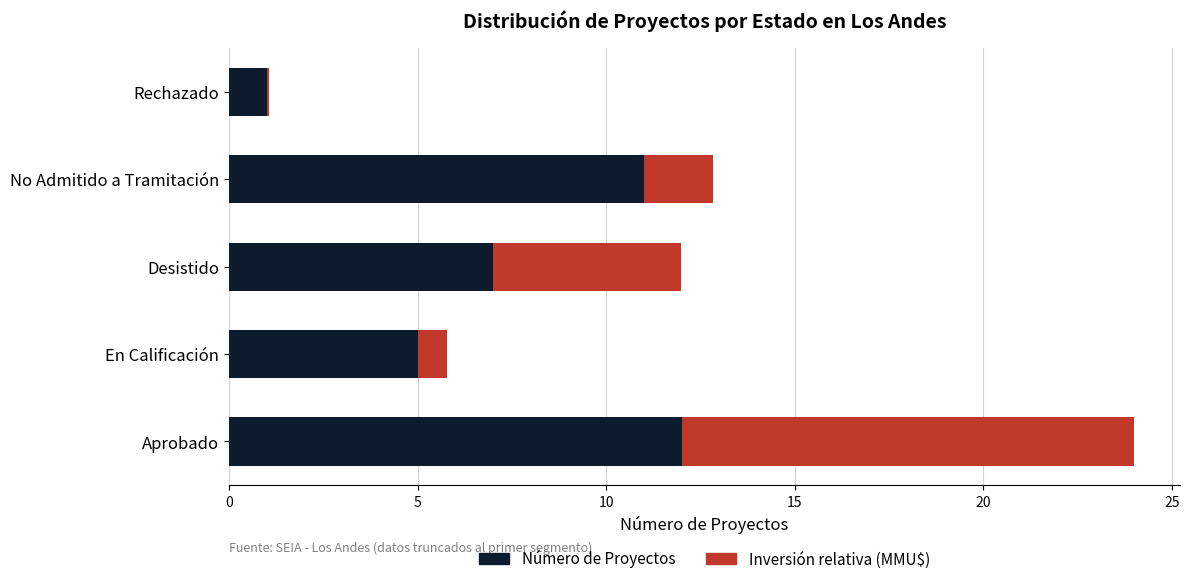

What is the approximate value of Número de Proyectos at Desistido?

7.0